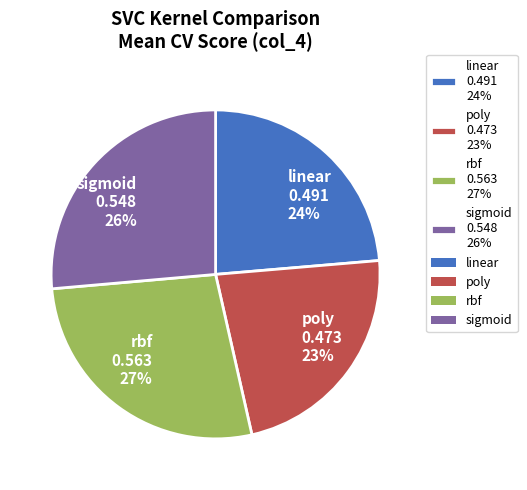

Is there any slice that represents more than half of the pie?

No